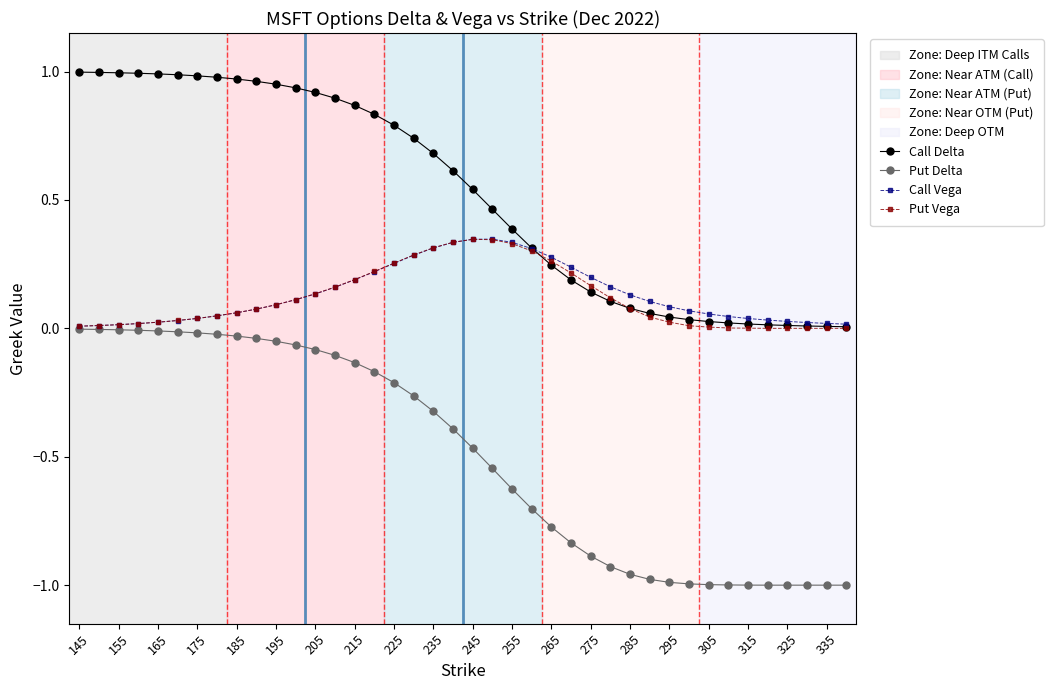

Which series has the largest total across all categories?

Call Delta